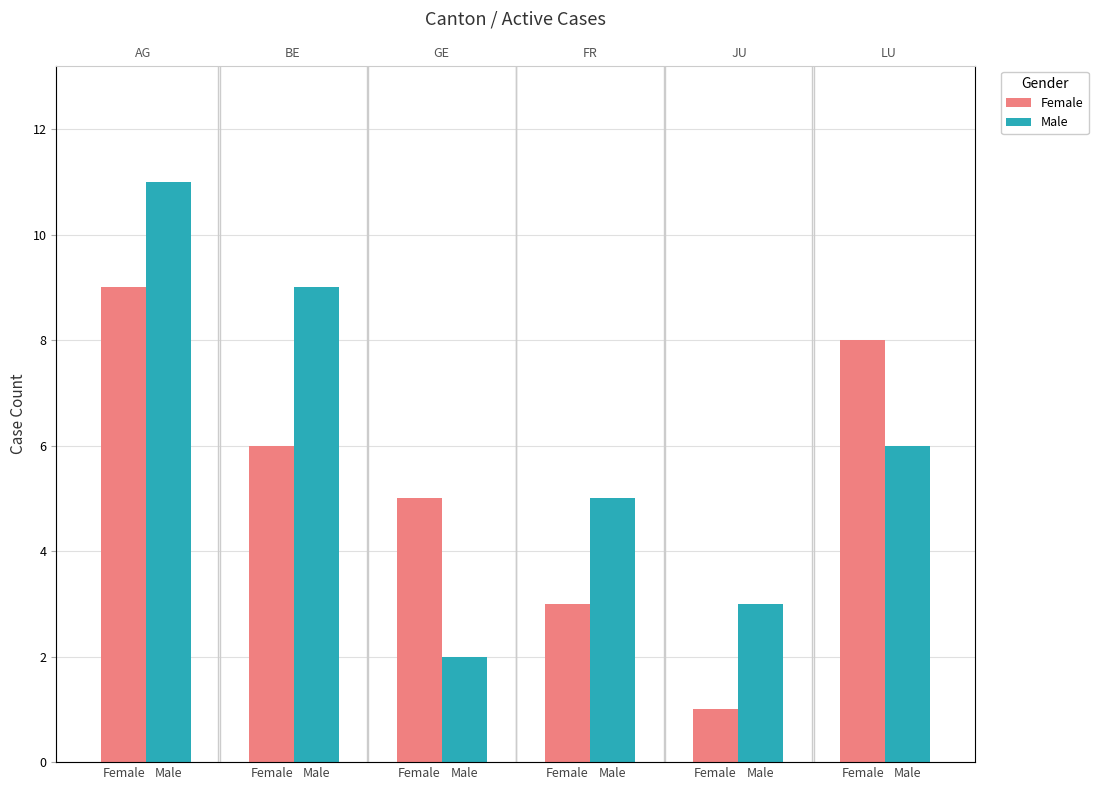

What is the maximum value for Female?

9